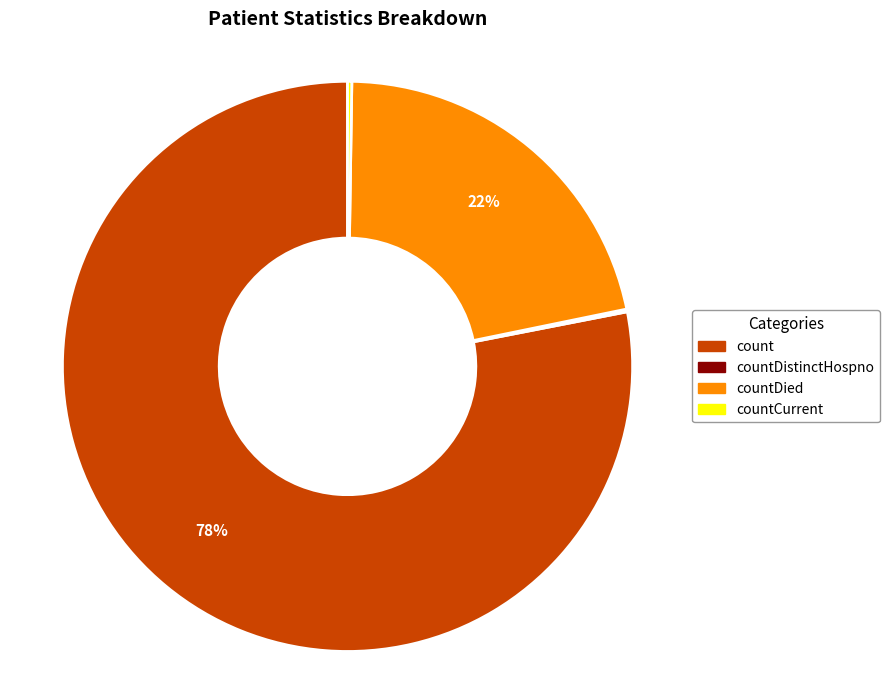

To the nearest percent, what is the difference between the largest and smallest slice percentages?

78%